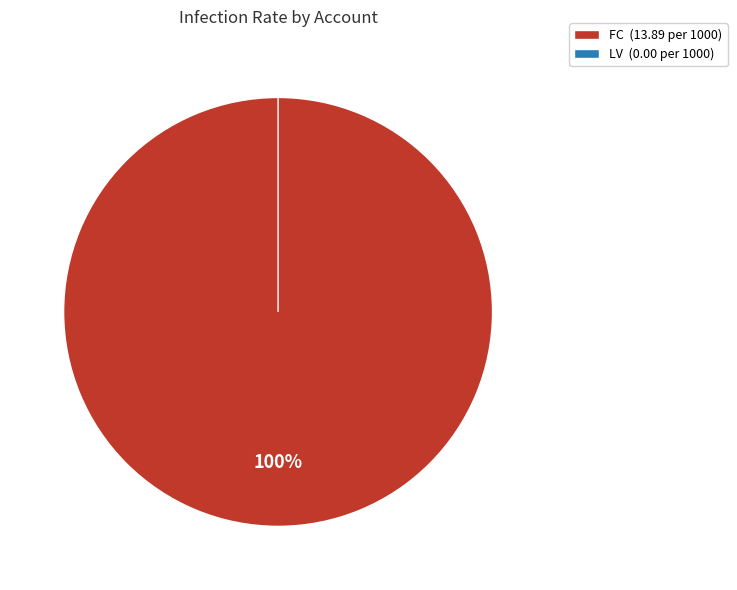

What percentage is the FC slice, to the nearest percent?

100%